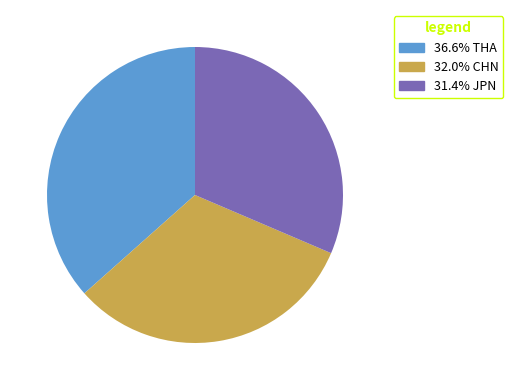

Is there any slice that represents more than half of the pie?

No